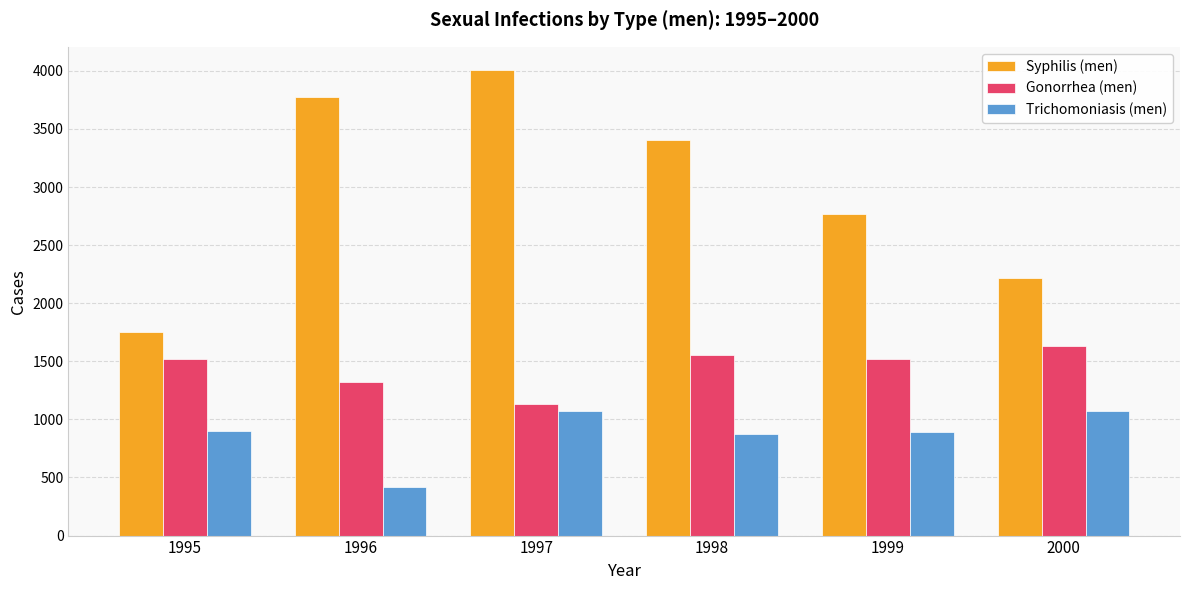

What is the greatest value displayed?

4007